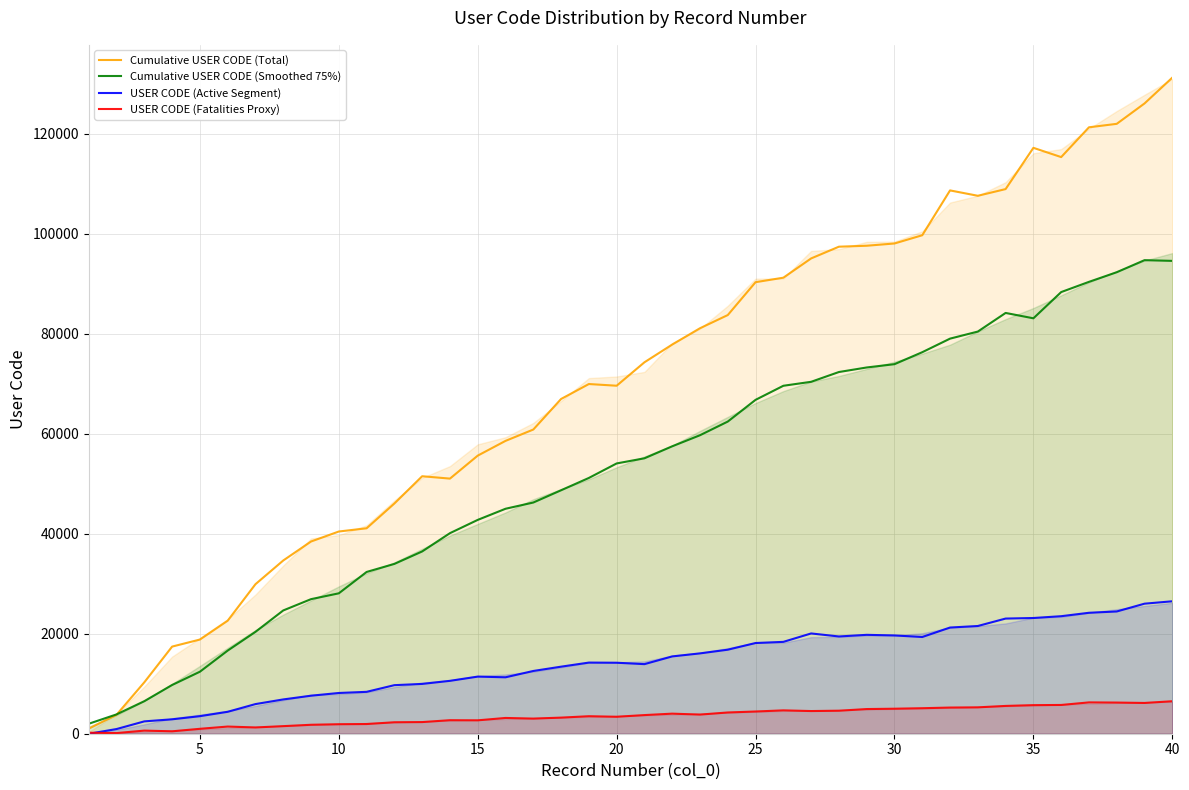

What is the highest value of the USER CODE (Fatalities Proxy) series?

6495.1